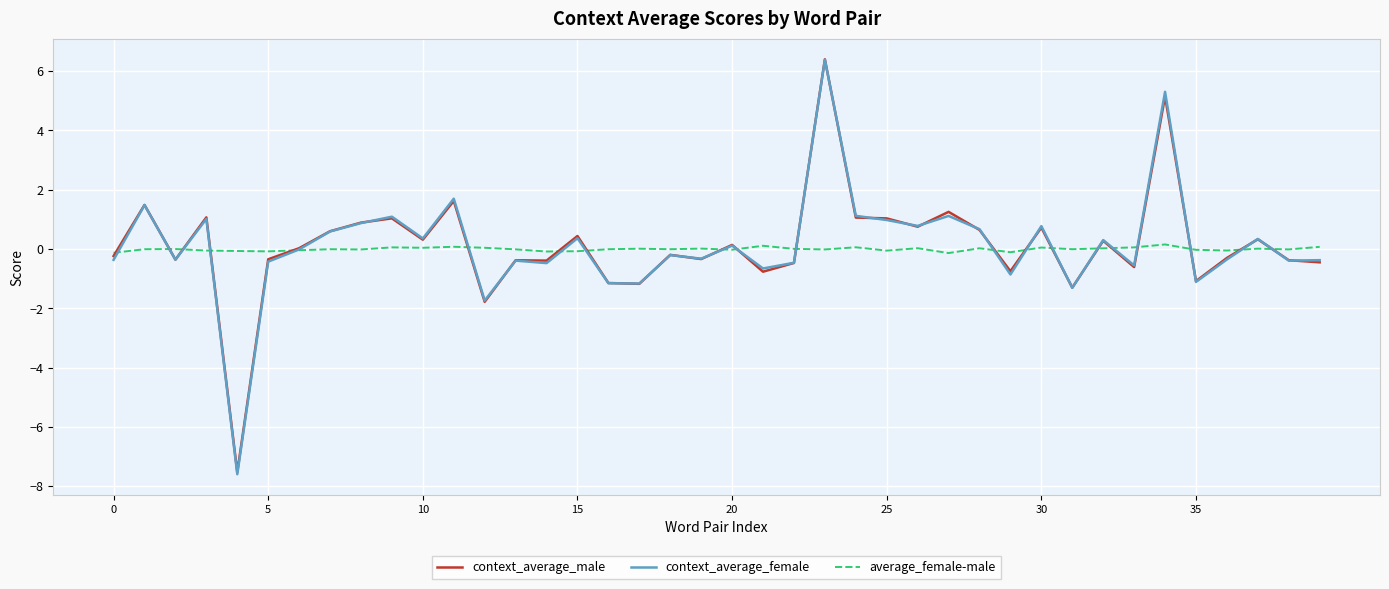

Does the chart have visible grid lines?

Yes